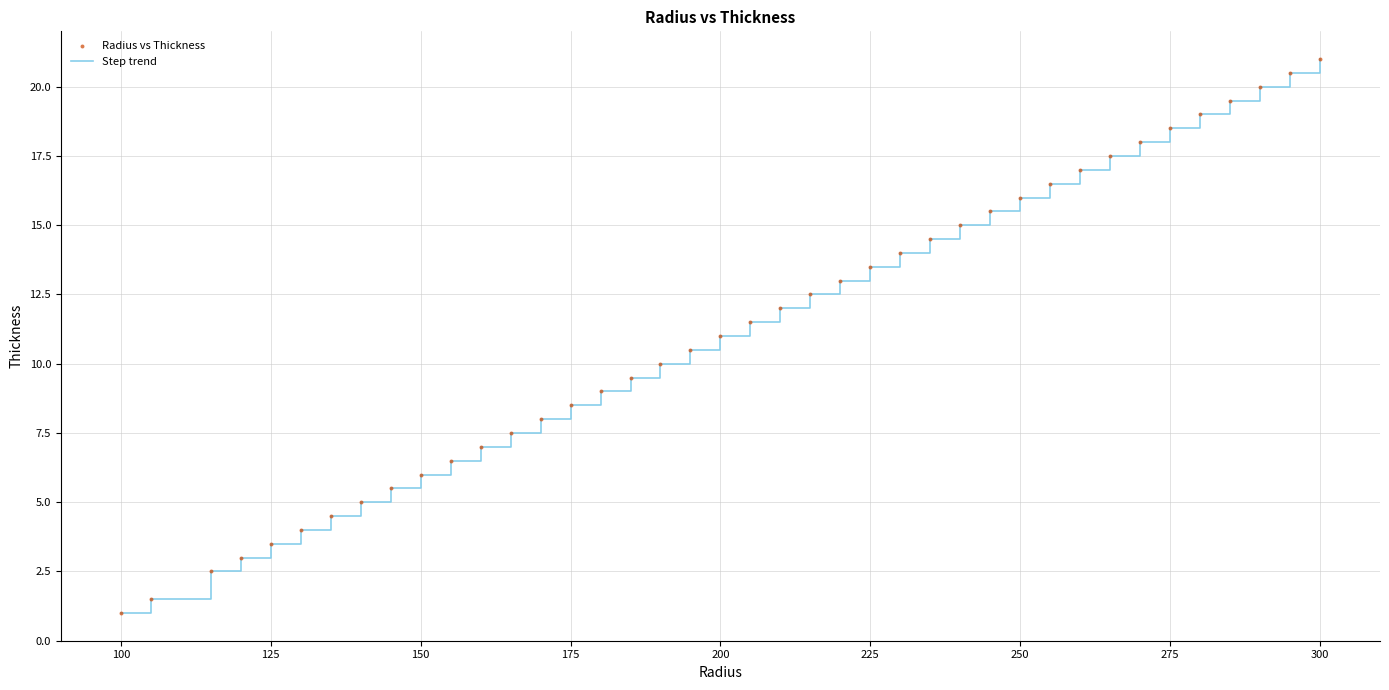

What is the smallest value displayed?

1.0